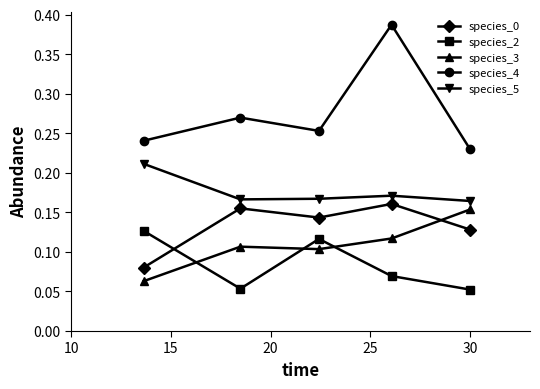

How many interior local valleys does the species_0 series have?

1